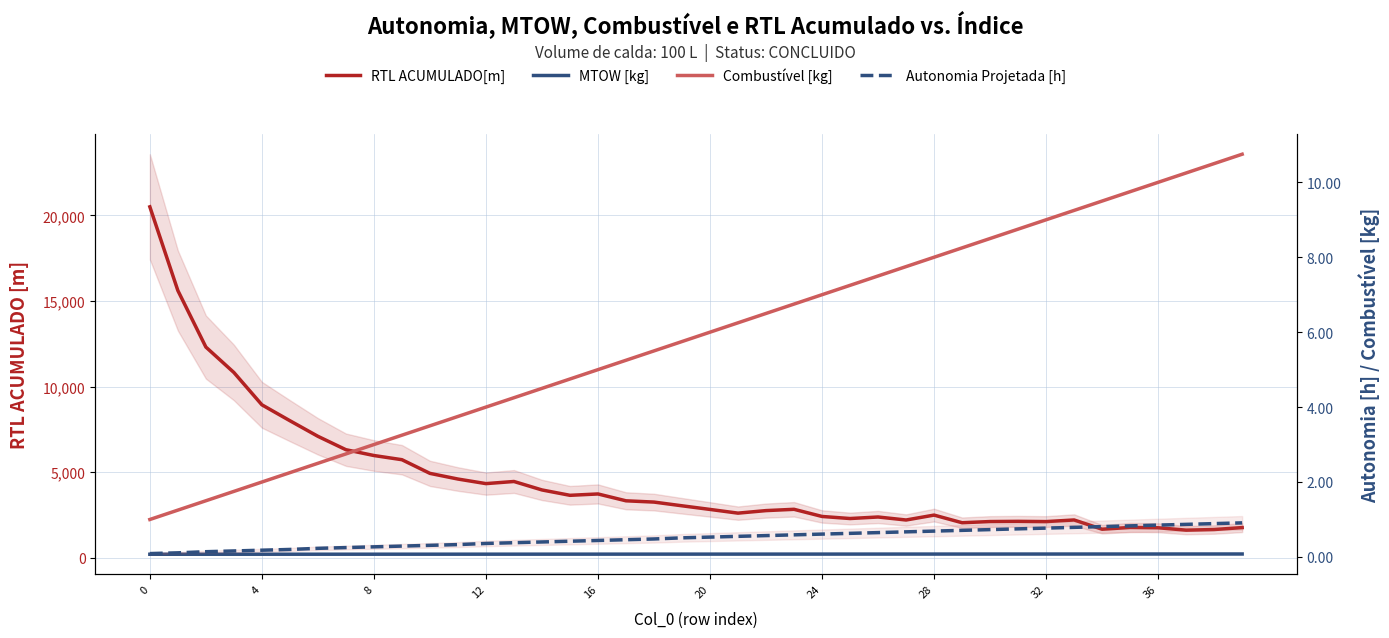

Is the value of RTL ACUMULADO[m] at 28 greater than the value of MTOW [kg] at 28?

Yes